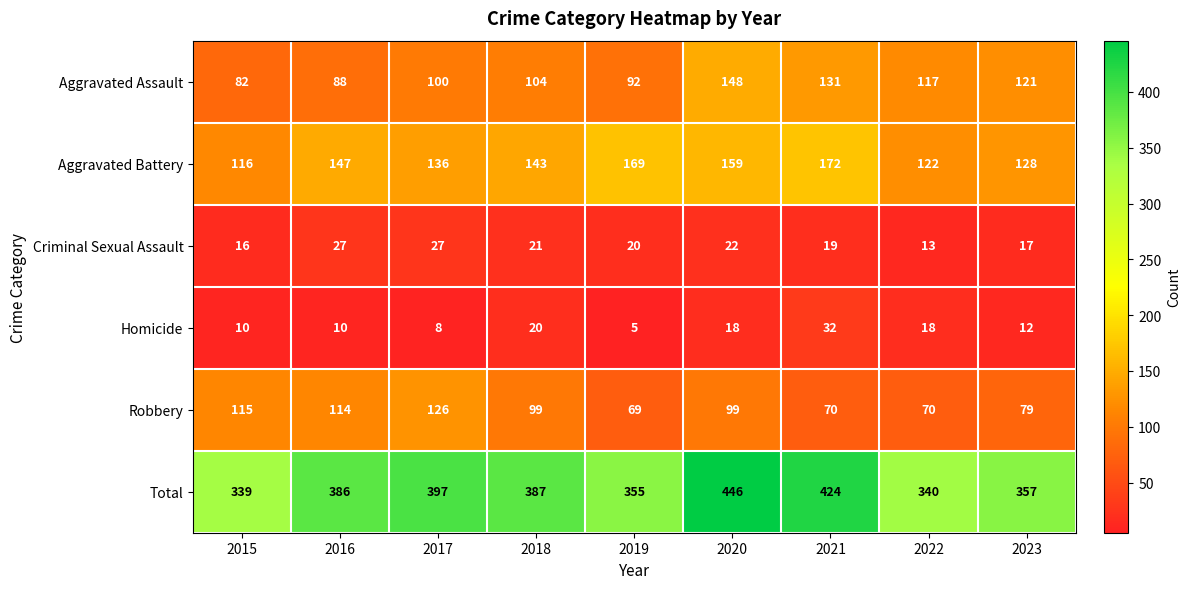

What is the average value of the Aggravated Battery series?

144